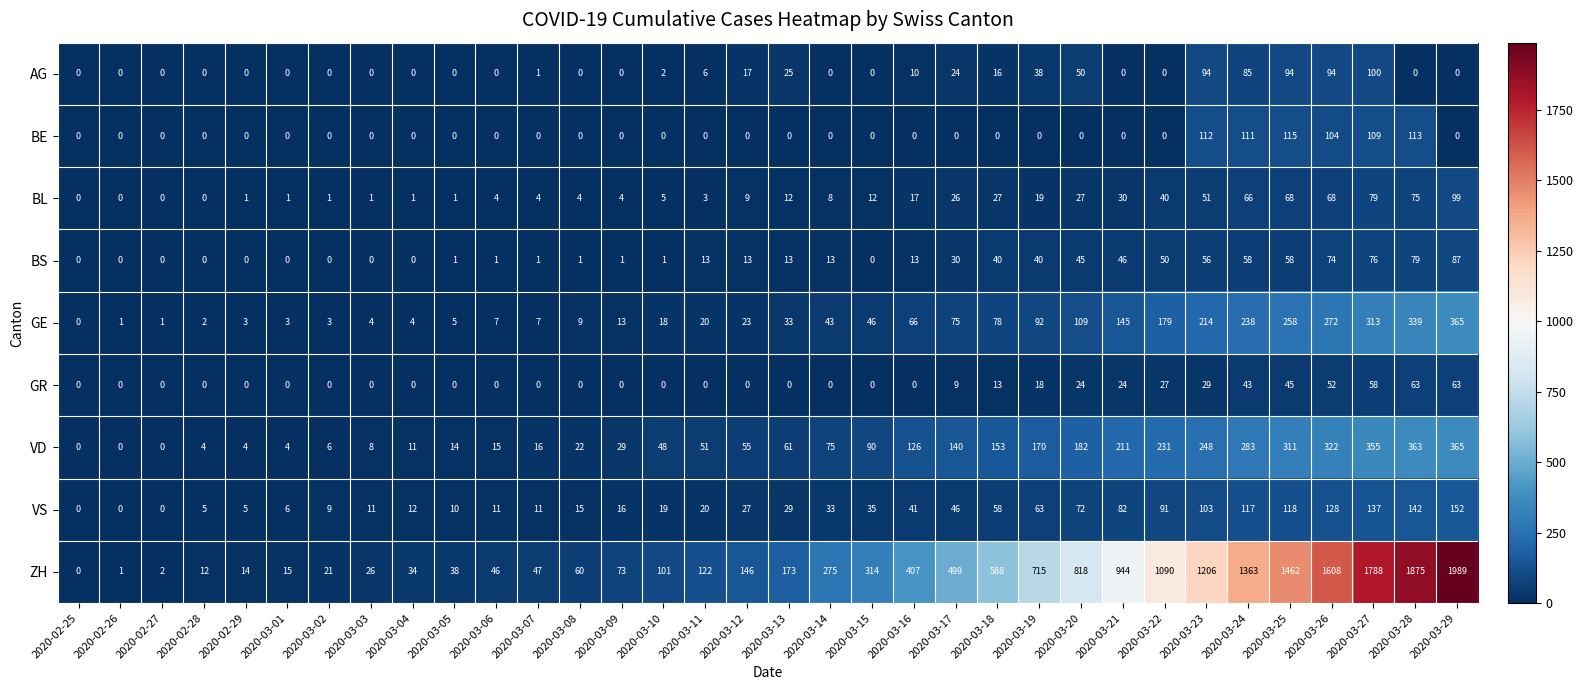

At how many categories does at least one series exceed 1278?

6